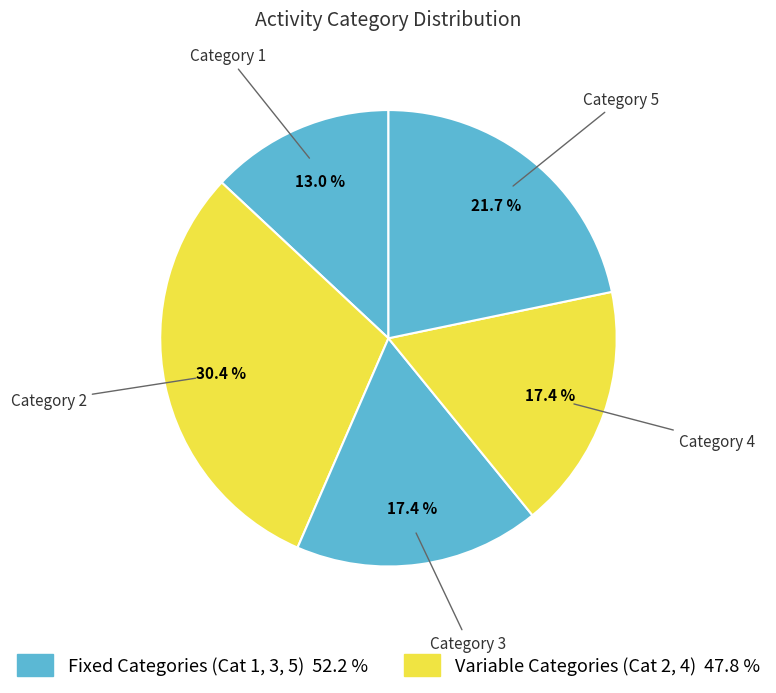

What percentage is the Category 4 slice, to the nearest percent?

17%